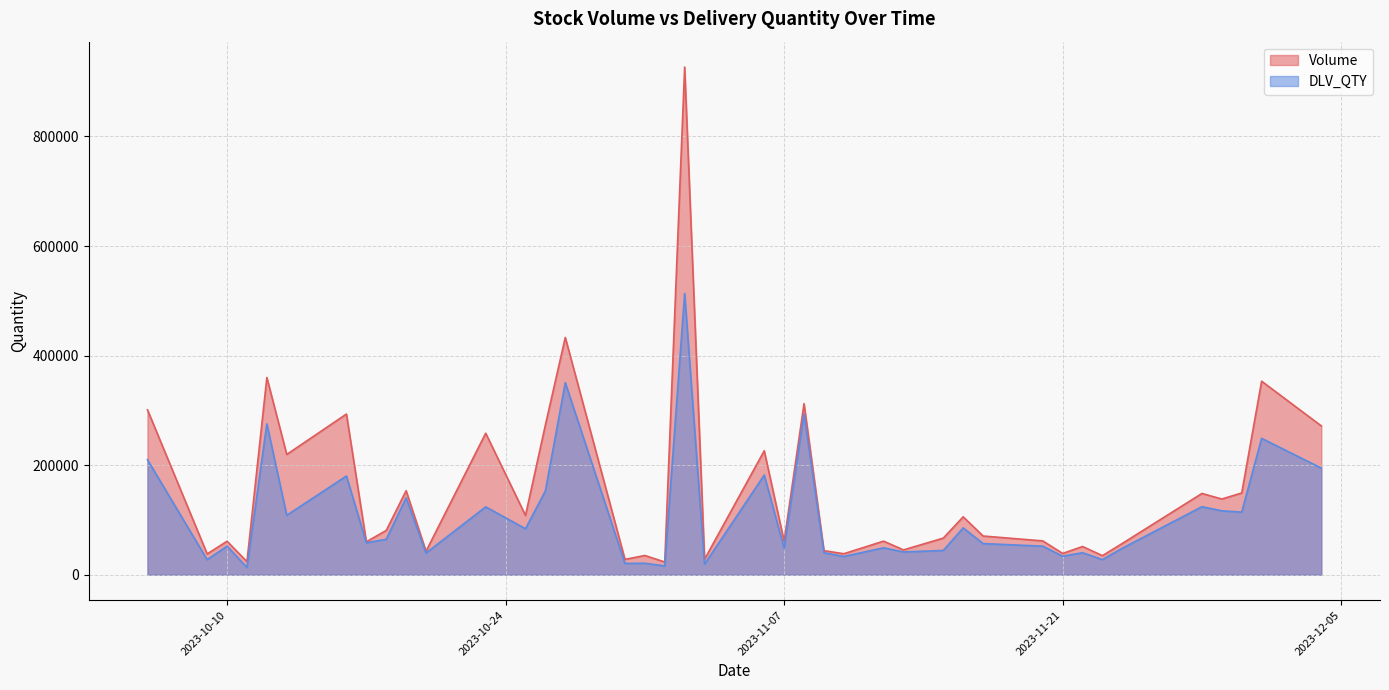

True or false: DLV_QTY and Volume intersect in this chart.

False